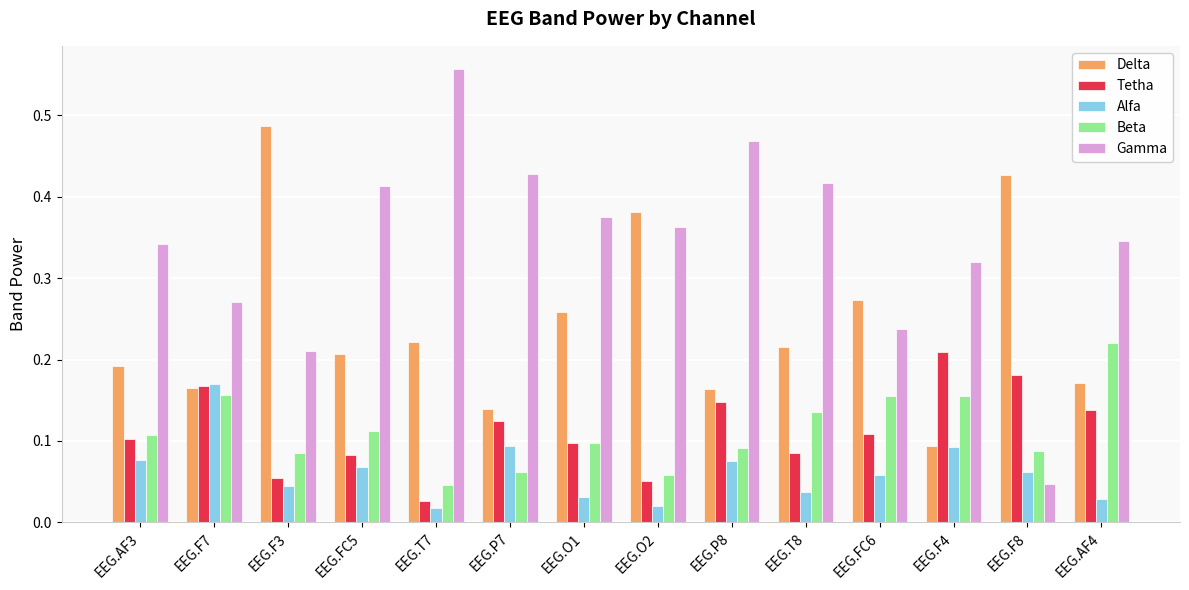

What is the sum of all Beta values?

1.6